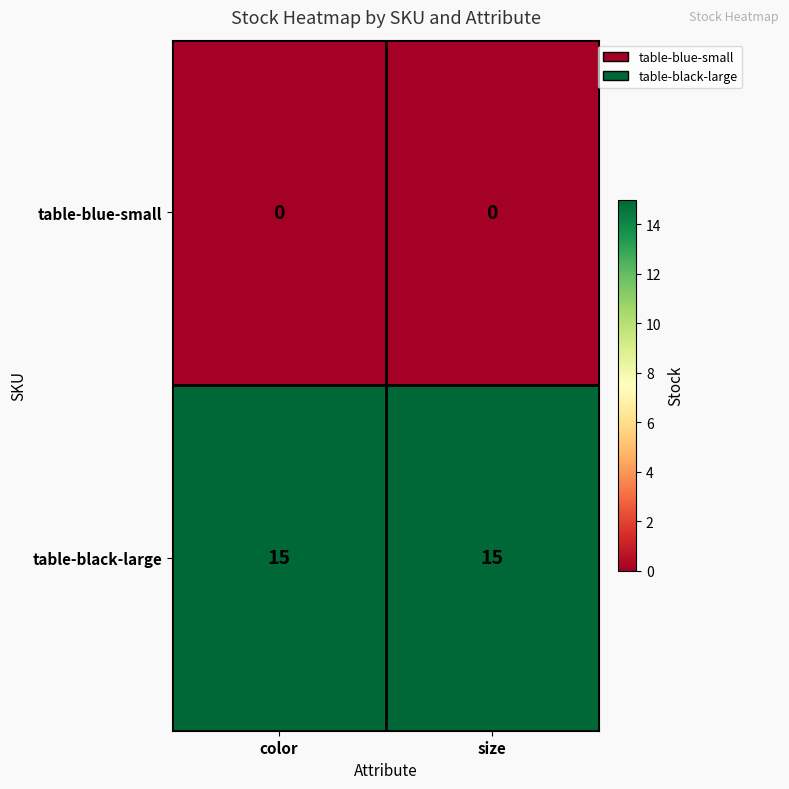

What is the maximum value shown in the chart?

15